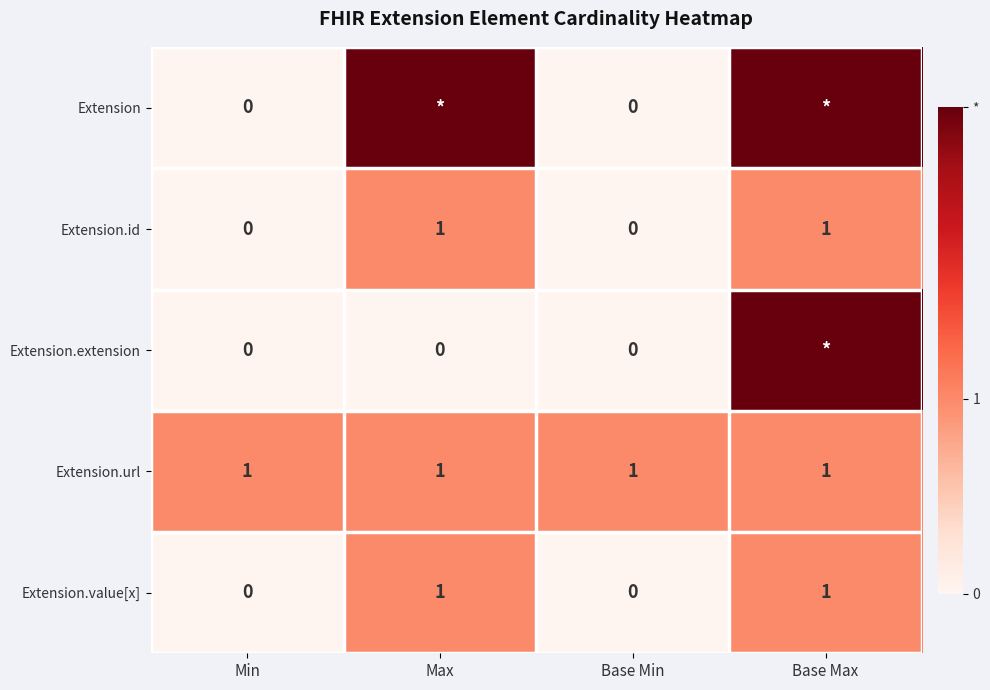

At how many categories does at least one series exceed 1?

2